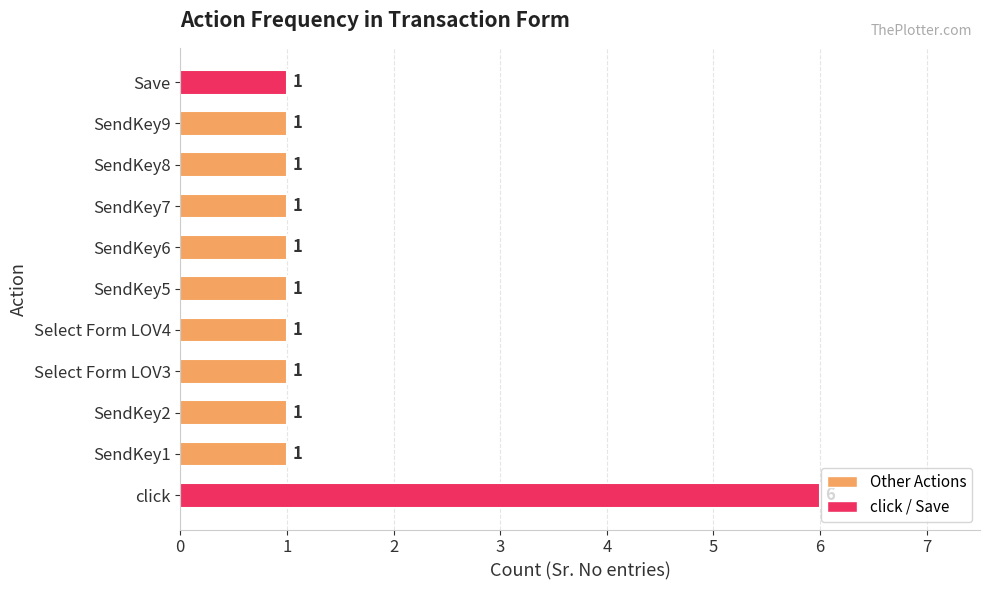

The value at SendKey2 is 1. True or false?

True